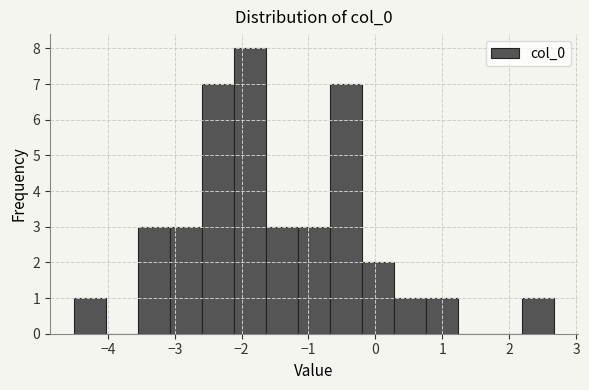

Reading left to right, transcribe this chart: for each bar, give the range it covers on the x-axis and its height. Neither the bar edges nor the heights are printed on the chart, so give them approximately, as read against the axes.

-4.5 to -4.0: 1
-4.0 to -3.6: 0
-3.6 to -3.1: 3
-3.1 to -2.6: 3
-2.6 to -2.1: 7
-2.1 to -1.6: 8
-1.6 to -1.2: 3
-1.2 to -0.7: 3
-0.7 to -0.2: 7
-0.2 to 0.3: 2
0.3 to 0.8: 1
0.8 to 1.2: 1
1.2 to 1.7: 0
1.7 to 2.2: 0
2.2 to 2.7: 1